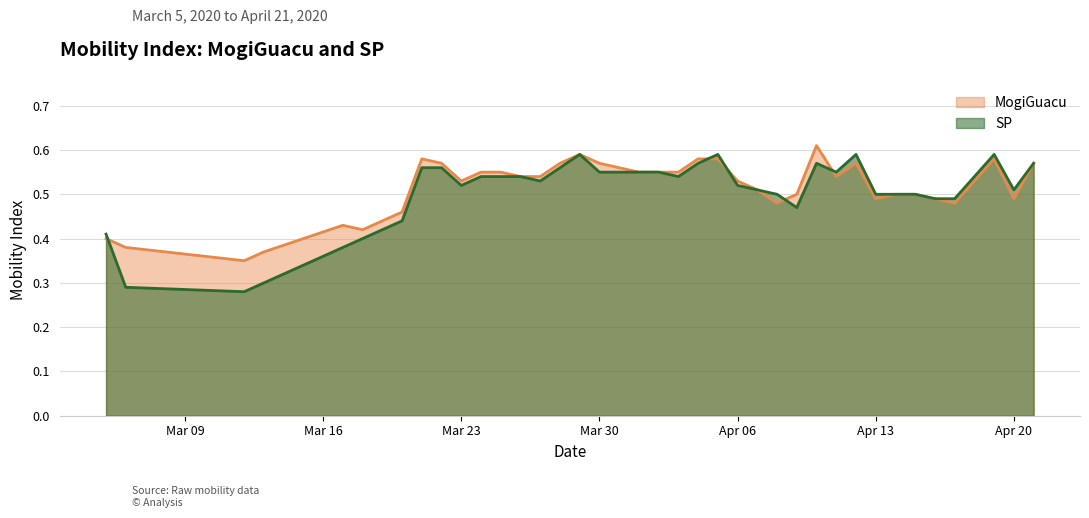

How many times do SP and MogiGuacu cross each other?

5